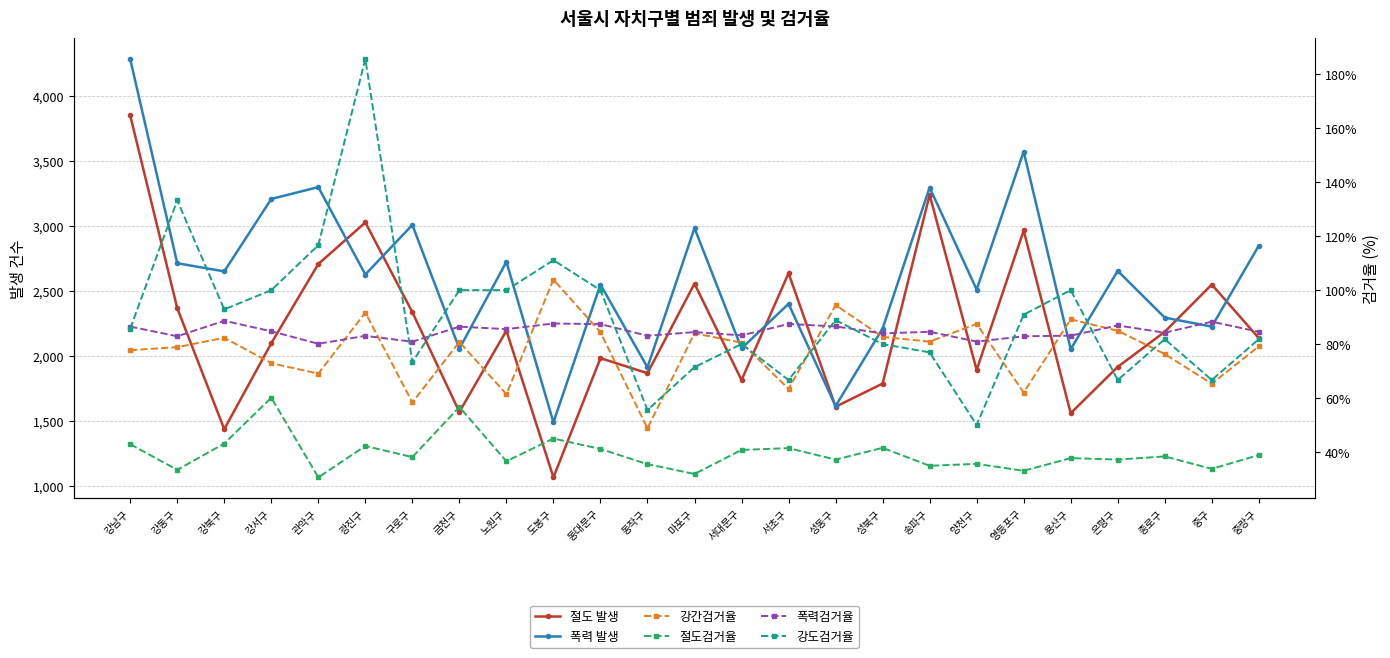

Which series has the largest range (max minus min)?

폭력 발생